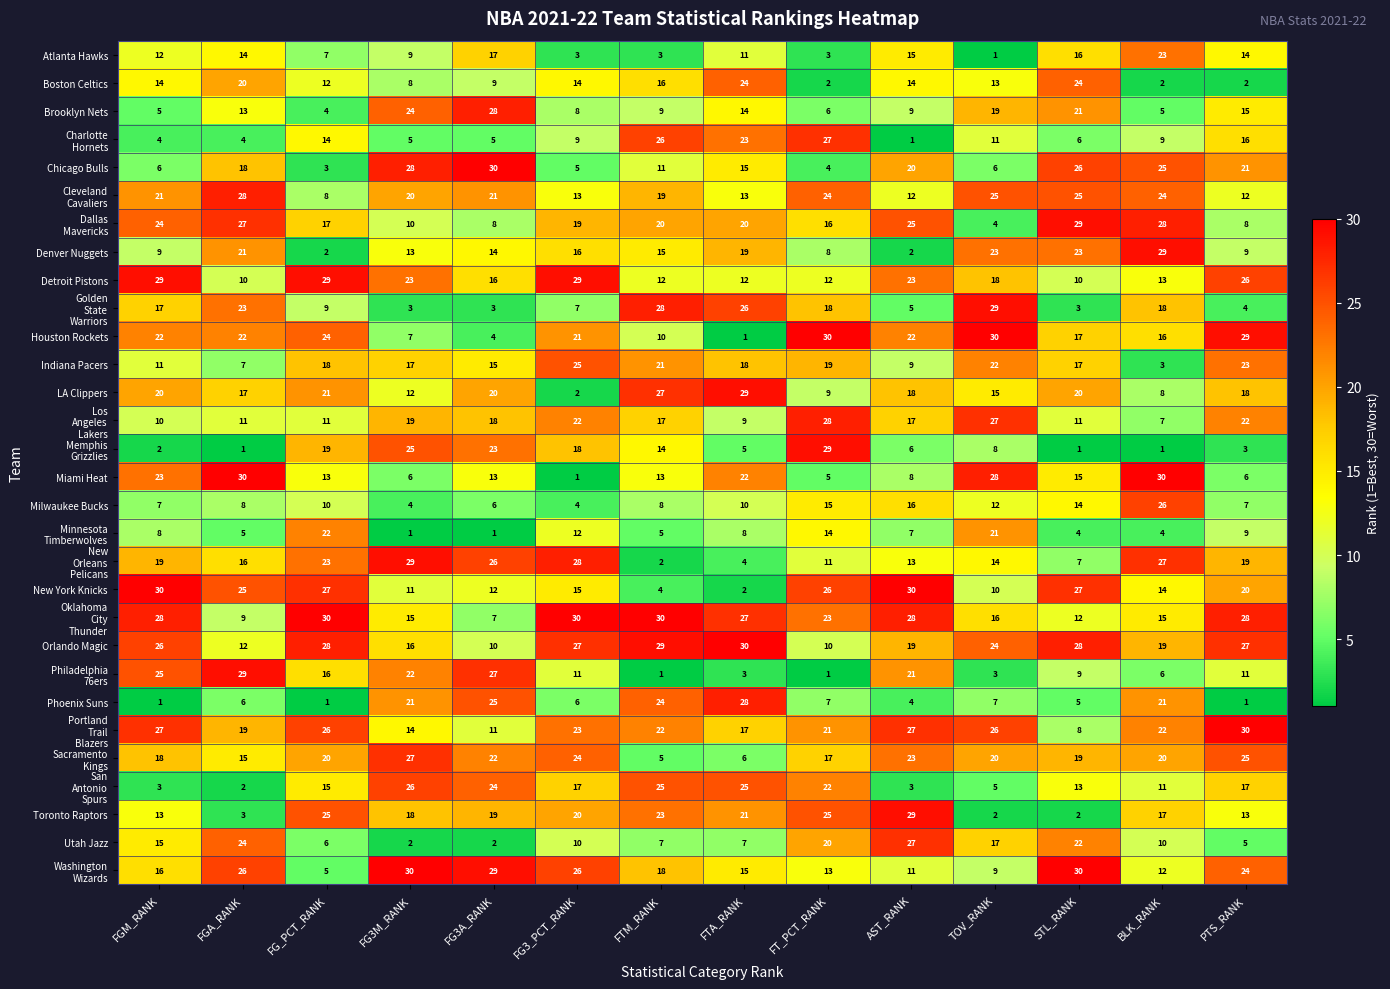

Where is Boston Celtics nearest to the value 13?

TOV_RANK